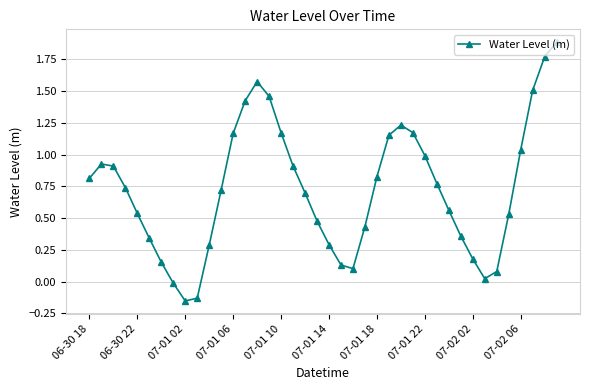

What is the greatest value displayed?

1.9